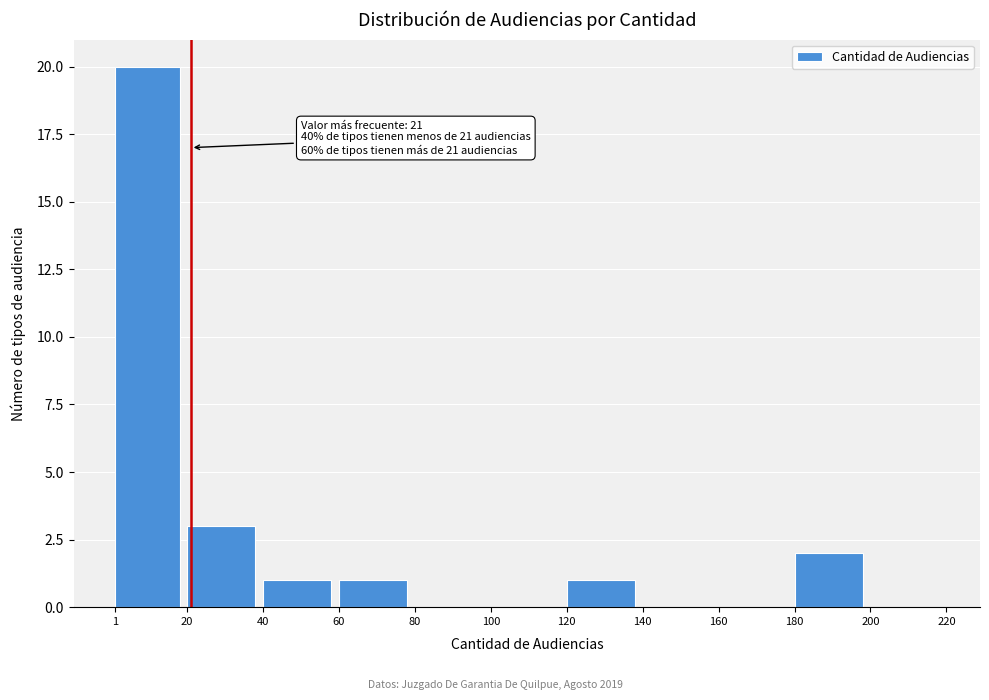

Over which range of the x-axis is the bar tallest?

1 to 20